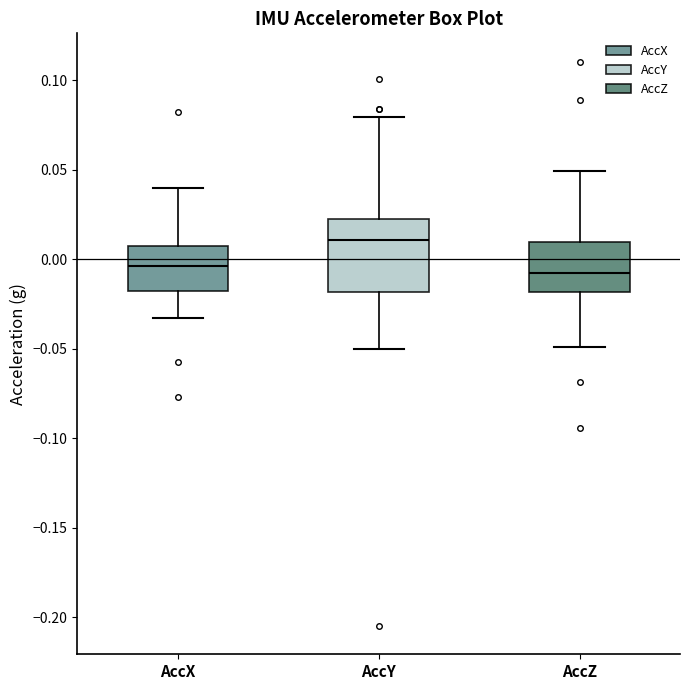

Reading left to right, transcribe this box plot: for each box, give where its median line is, the range the box spans, and where its two whiskers end, as read against the y-axis. The values are not printed on the chart, so give them approximately, as read against the axis.

AccX: median -0.005, box -0.020 to 0.005, whiskers -0.035 to 0.040
AccY: median 0.010, box -0.020 to 0.020, whiskers -0.050 to 0.080
AccZ: median -0.010, box -0.020 to 0.010, whiskers -0.050 to 0.050